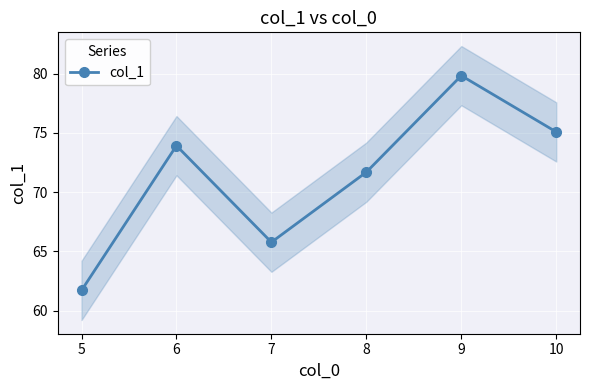

True or false: the data shows 75.1 at 10.

True